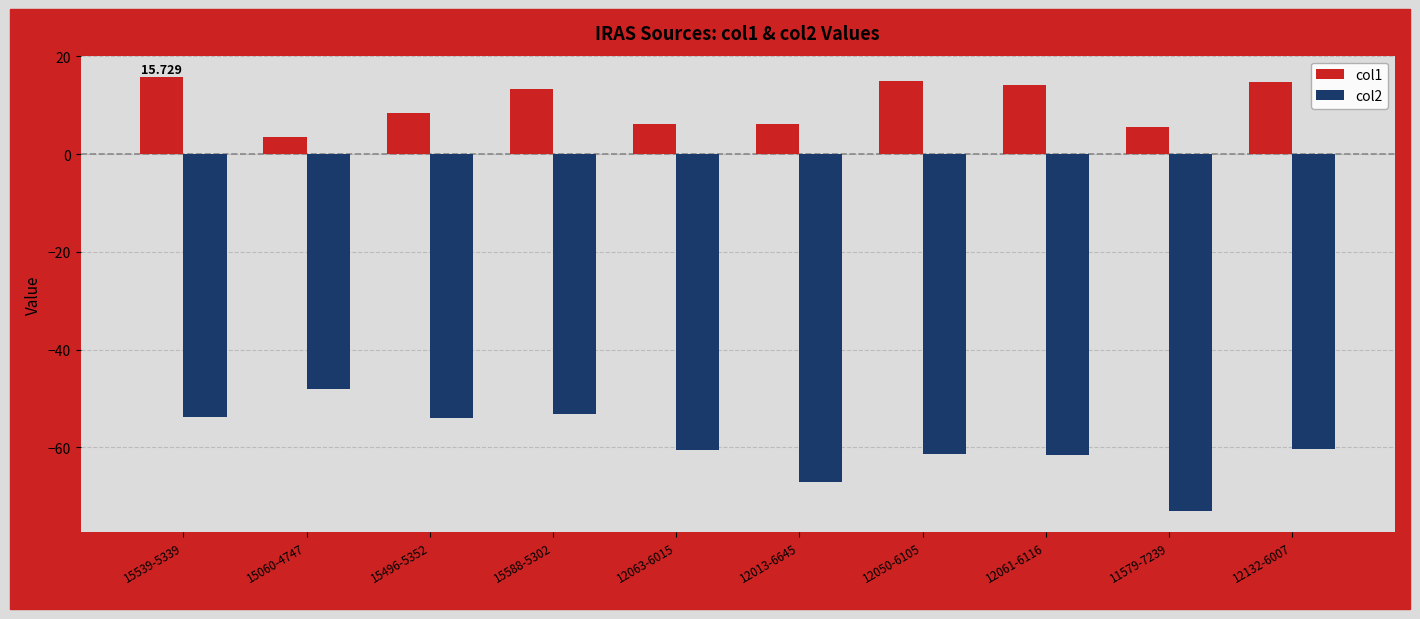

Which series has the largest total across all categories?

col1